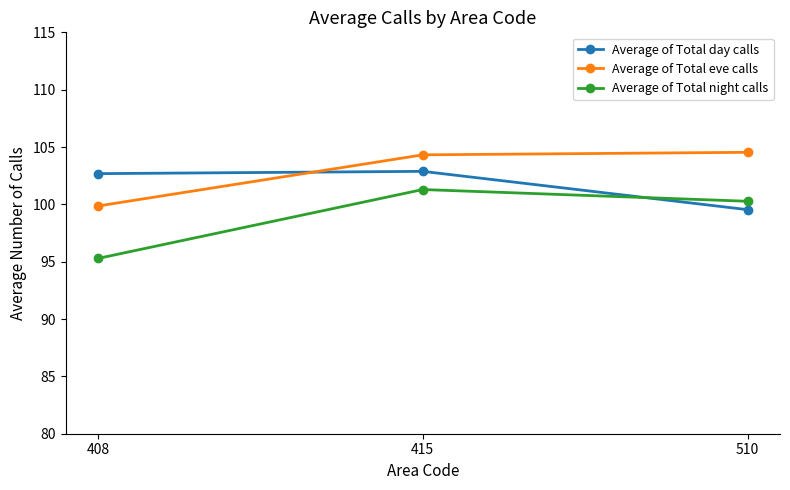

What is the difference between the Average of Total day calls values at 510 and 415?

3.3